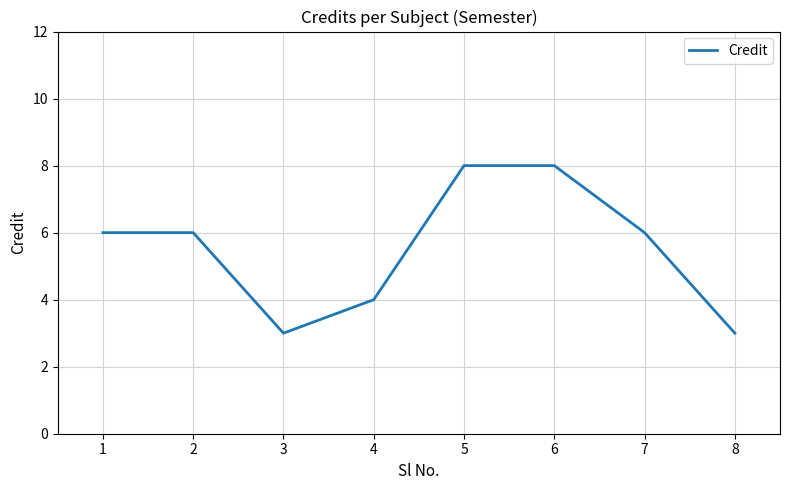

What is the sum of the values at 1 and 7?

12